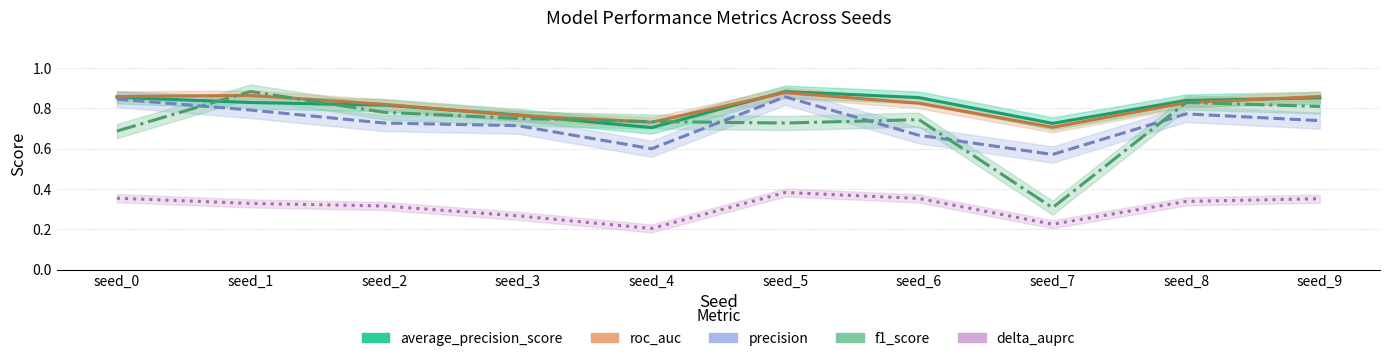

True or false: precision and roc_auc intersect in this chart.

False